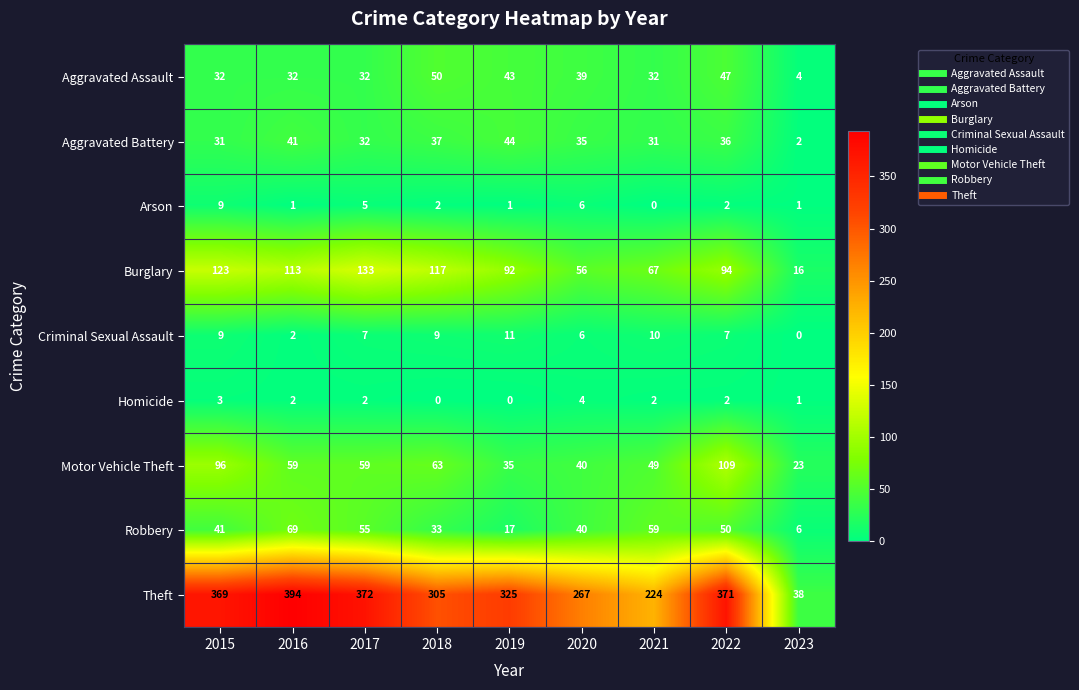

At which label does Theft reach its peak?

2016